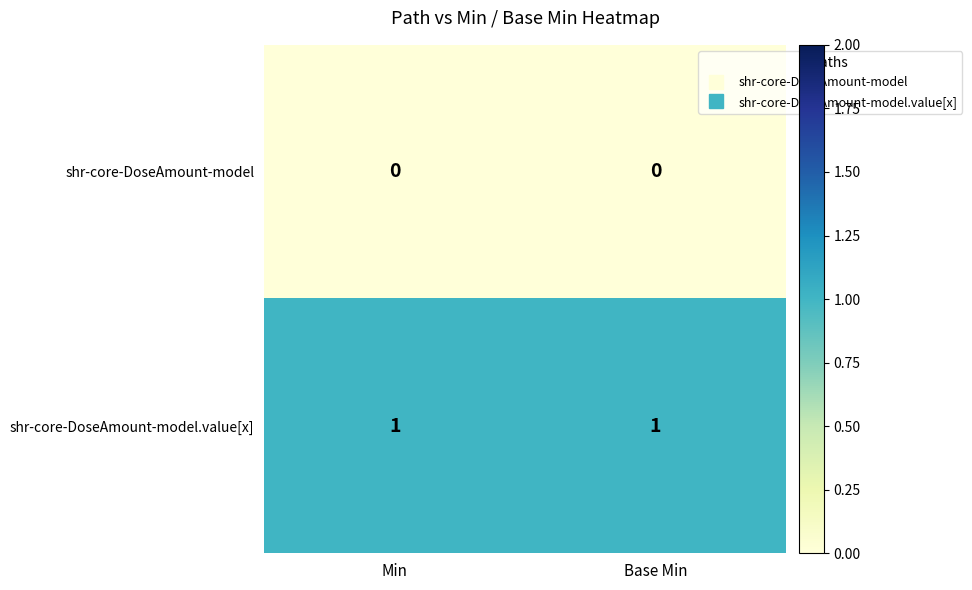

Is it true that shr-core-DoseAmount-model.value[x] equals 0 at Min?

False